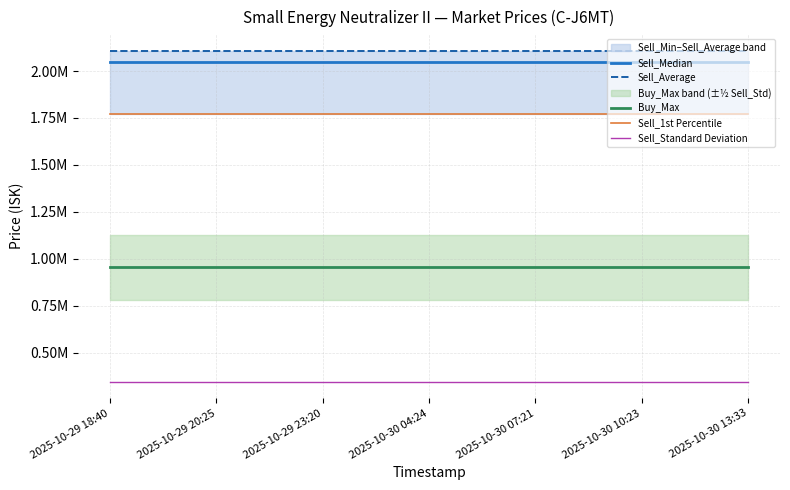

At how many categories does at least one series exceed 2095072?

19